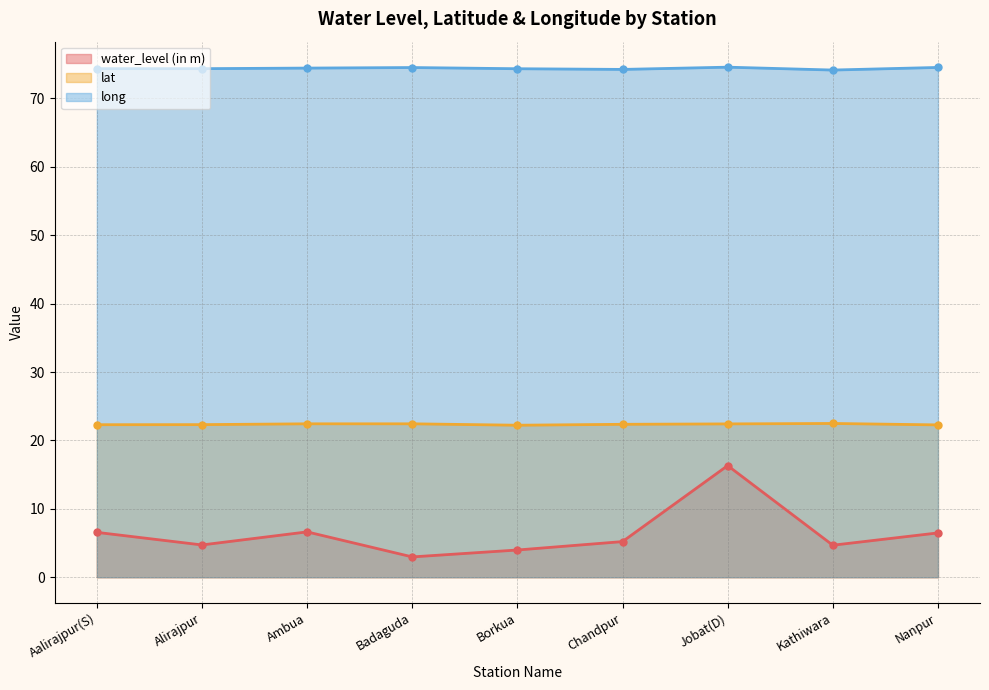

Read the long value at Ambua.

74.4